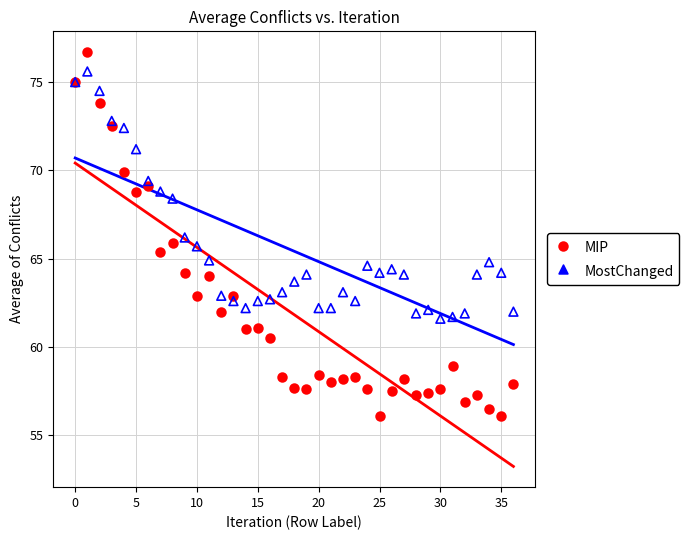

What are all the series names shown in the legend?

MIP, MostChanged